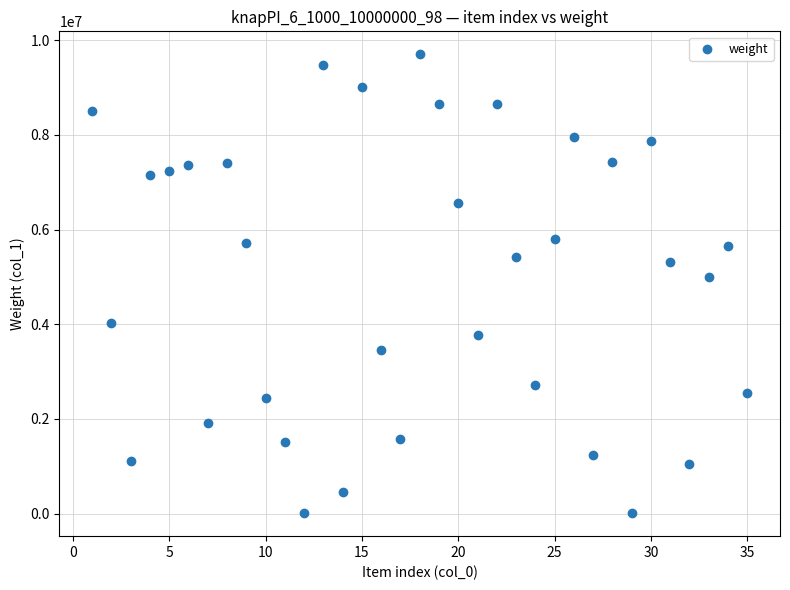

What Y value in the scatter plot is closest to 4857090?

4999038